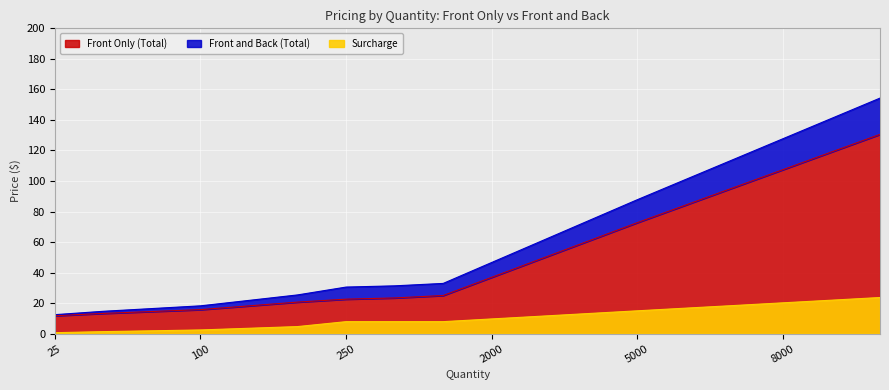

How many values in the Front and Back (Total) series are below 46?

9